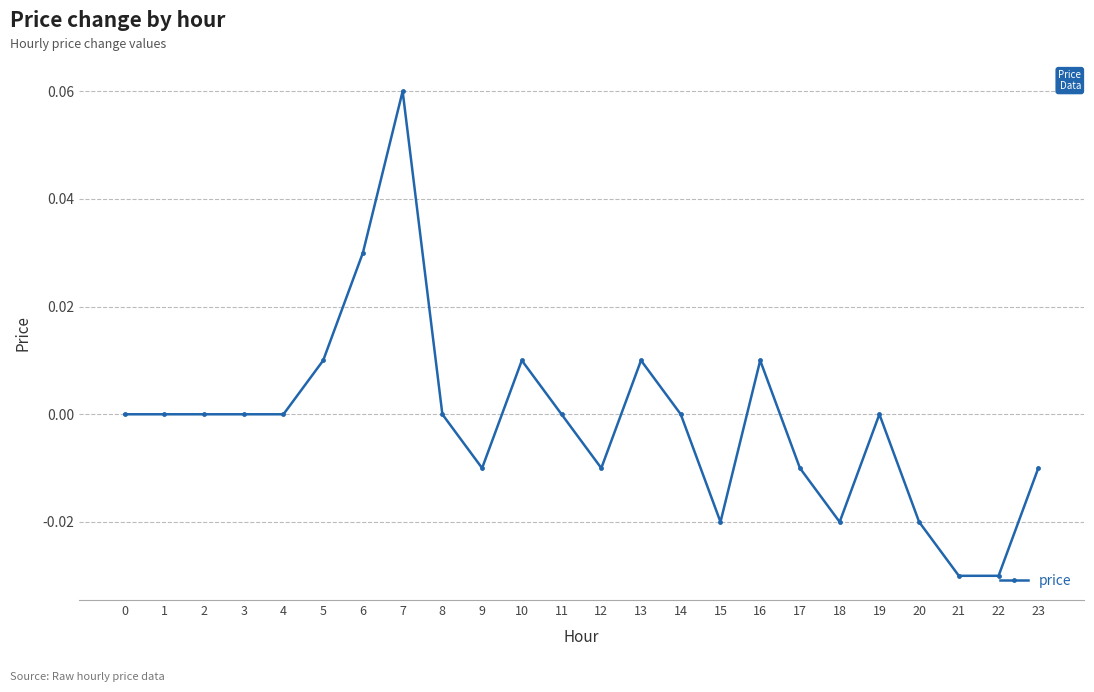

How many lines are shown in the chart?

1